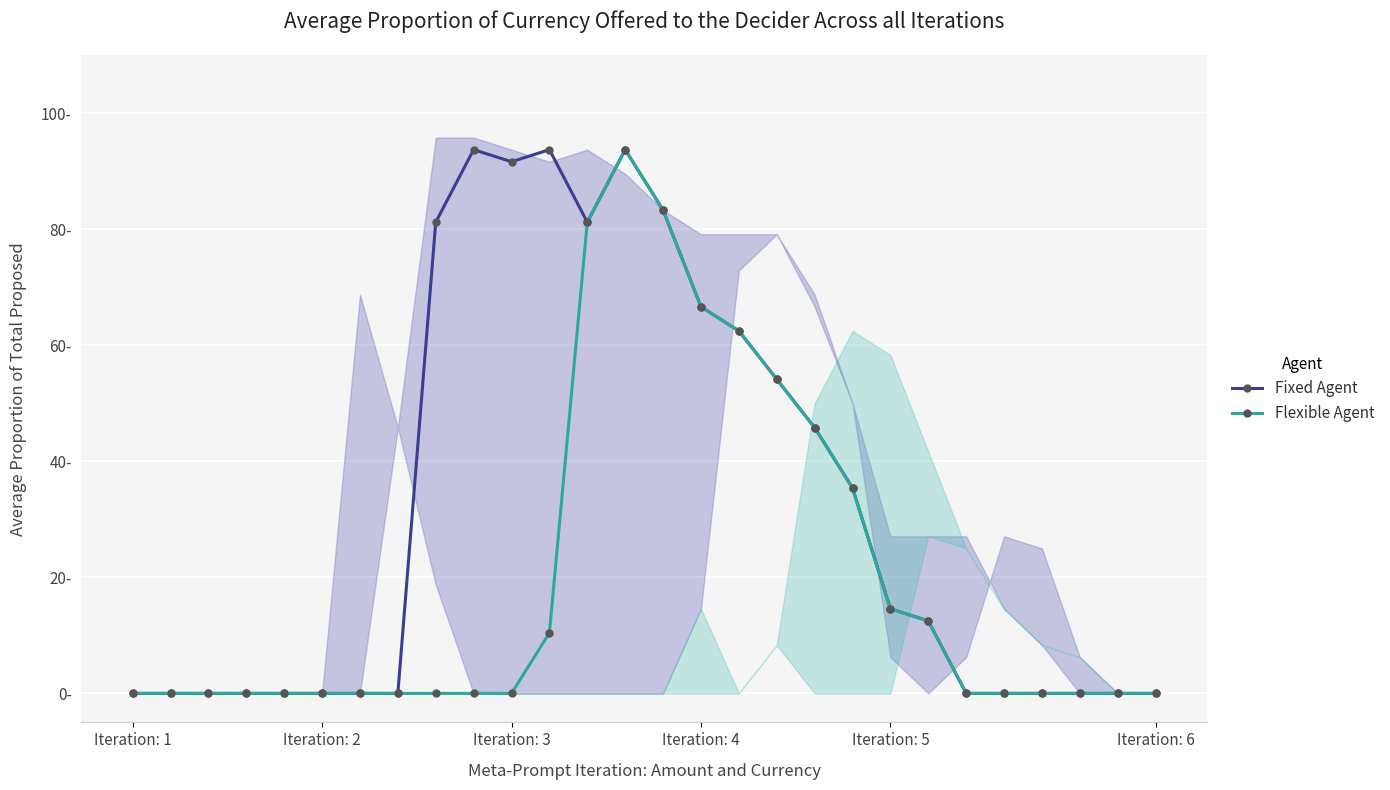

Where is the first local maximum for Fixed Agent?

9